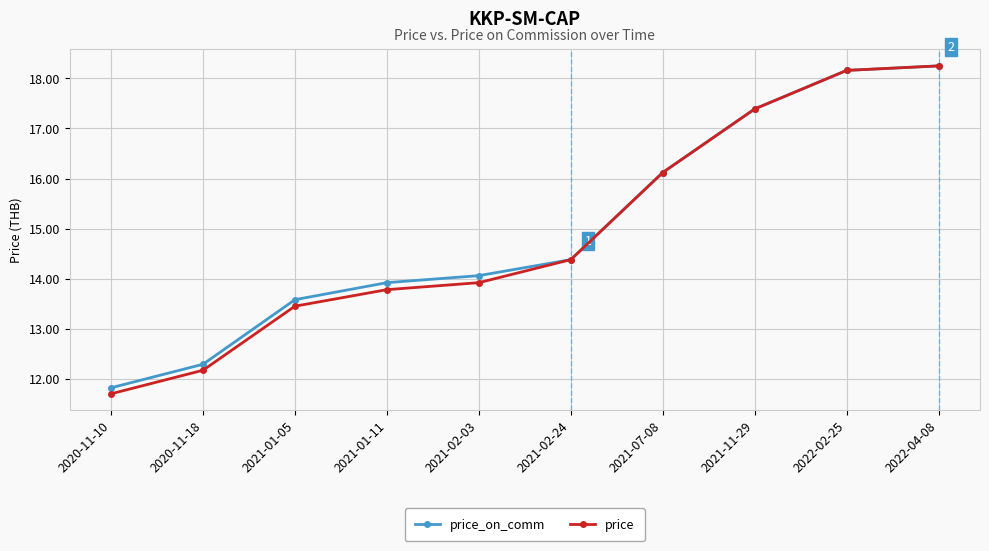

How many values in the price_on_comm series exceed 14?

6